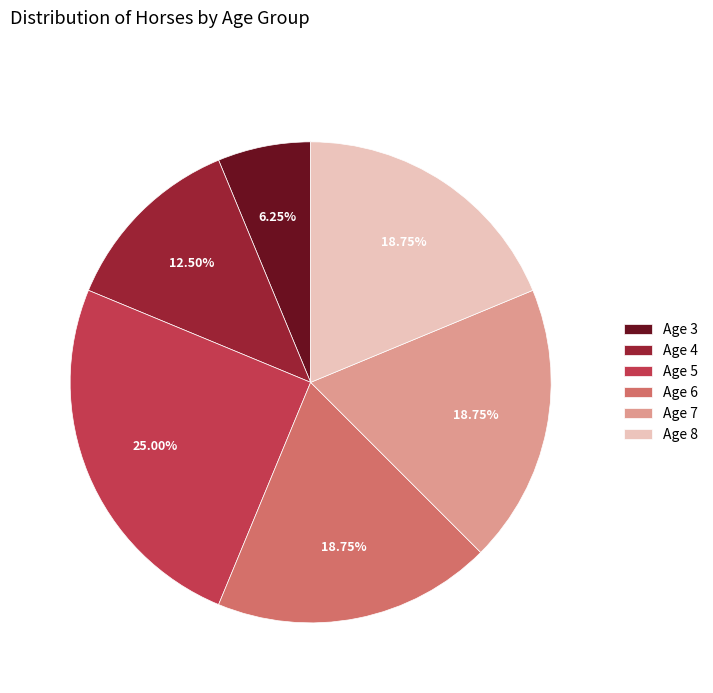

Do Age 6 and Age 5 together represent more than half of the pie?

No